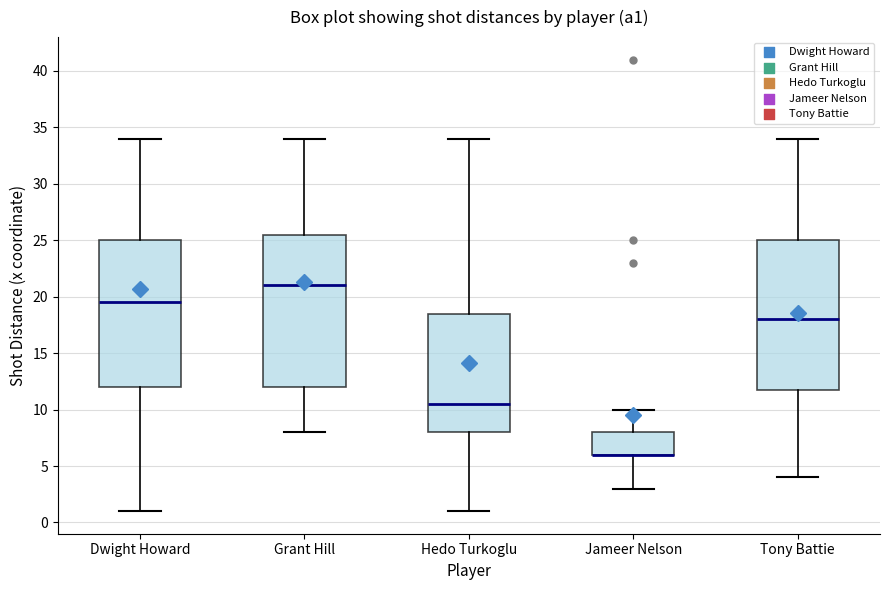

Reading left to right, transcribe this box plot: for each box, give where its median line is, the range the box spans, and where its two whiskers end, as read against the y-axis. The values are not printed on the chart, so give them approximately, as read against the axis.

Dwight Howard: median 19.5, box 12.0 to 25.0, whiskers 1.0 to 34.0
Grant Hill: median 21.0, box 12.0 to 25.5, whiskers 8.0 to 34.0
Hedo Turkoglu: median 10.5, box 8.0 to 18.5, whiskers 1.0 to 34.0
Jameer Nelson: median 6.0 (drawn on the box's lower edge), box 6.0 to 8.0, whiskers 3.0 to 10.0
Tony Battie: median 18.0, box 12.0 to 25.0, whiskers 4.0 to 34.0